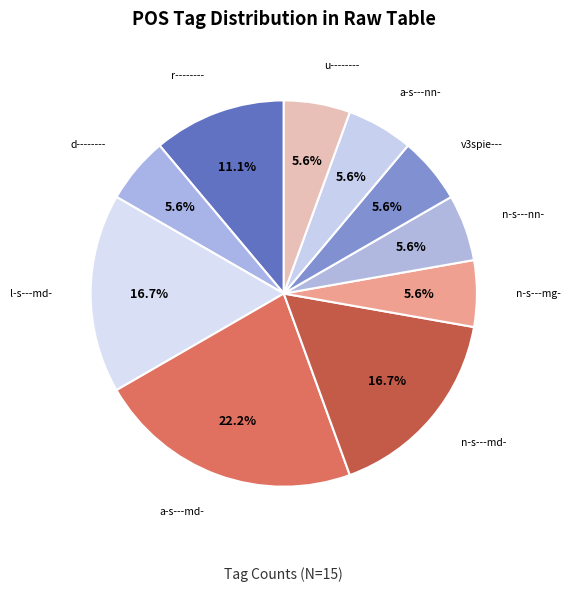

How many slices are in this pie chart?

10